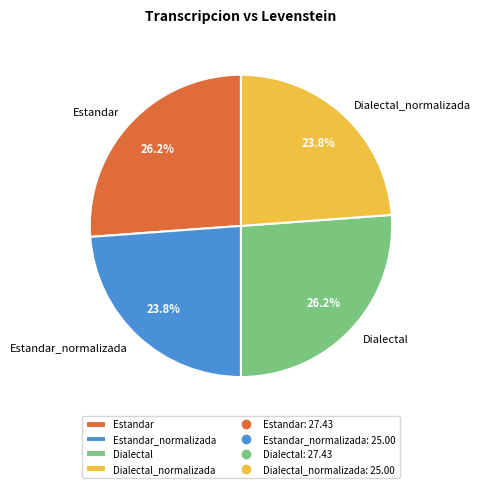

To the nearest percent, what portion does Estandar_normalizada represent?

24%